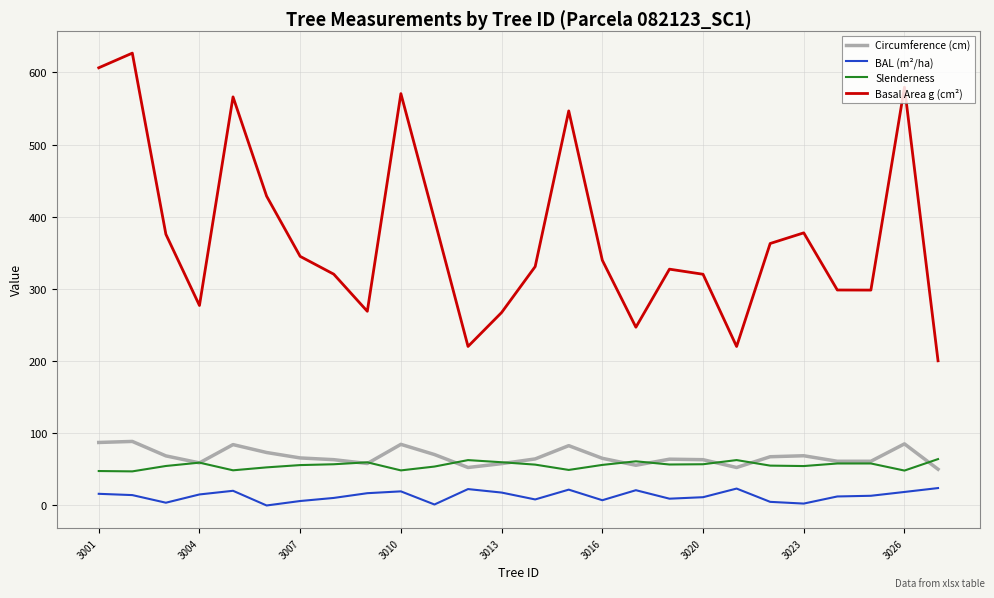

What is the greatest value displayed?

626.7